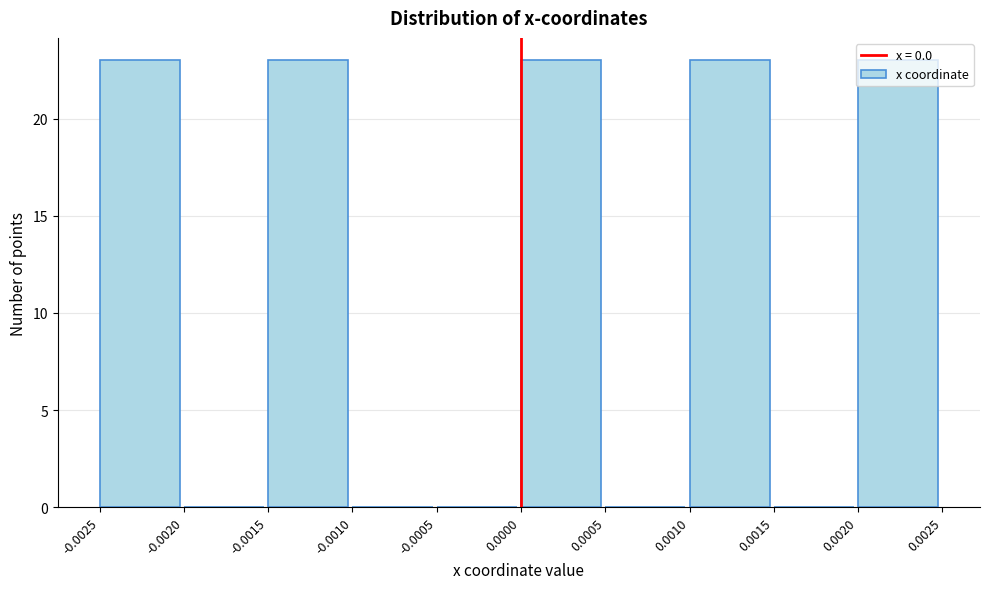

What is the height of the bar covering 0.0020 to 0.0025 on the x-axis? The values are not printed on the chart, so give them approximately, as read against the axis.

23